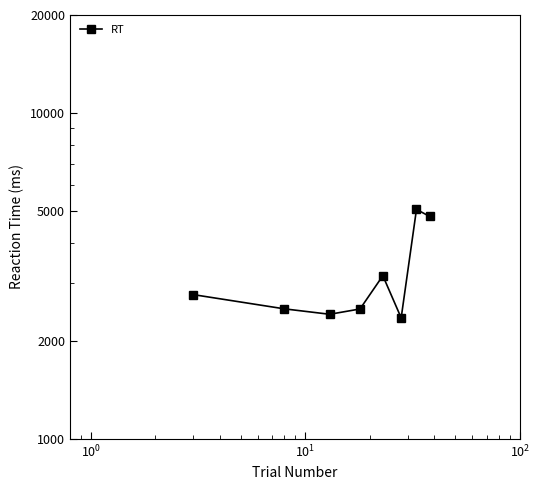

What is the average value?

3200.8